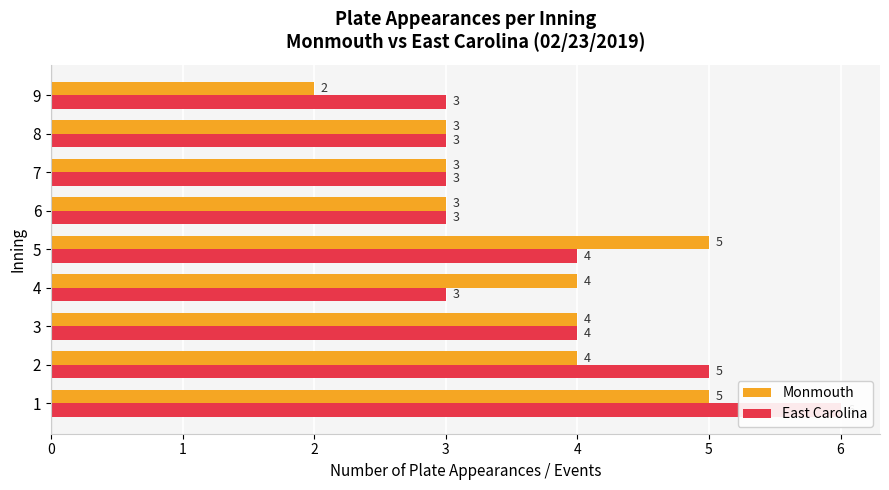

True or false: East Carolina has a value of 6 at 1.

True